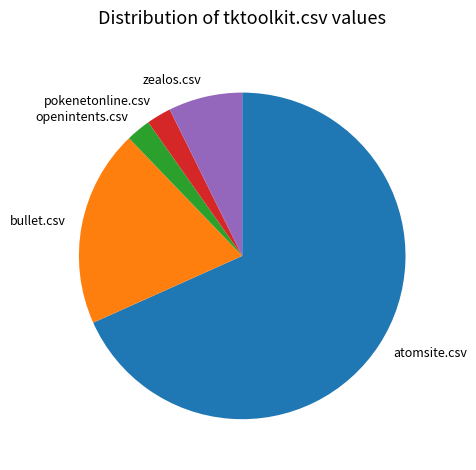

How many segments does this pie chart have?

5